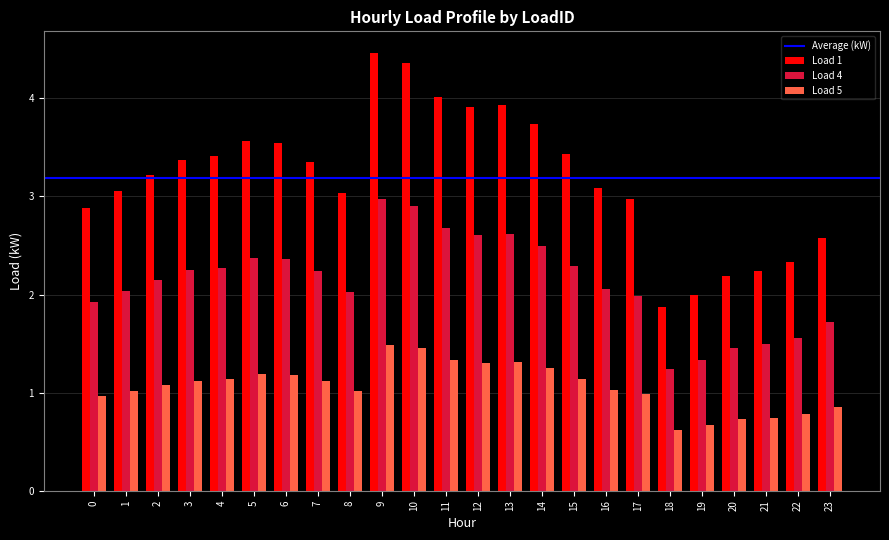

Is the value of Load 5 at 18 greater than the value of Load 4 at 20?

No